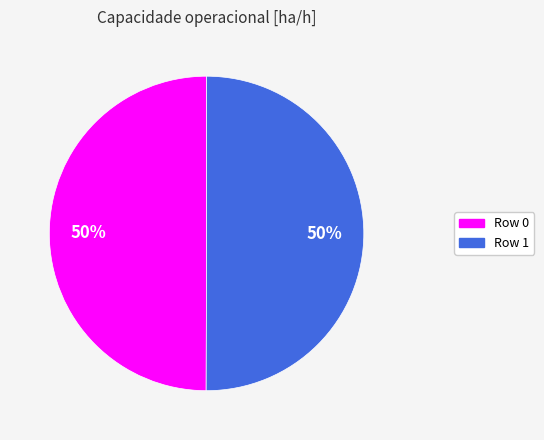

To the nearest percent, what is the average slice percentage?

50%